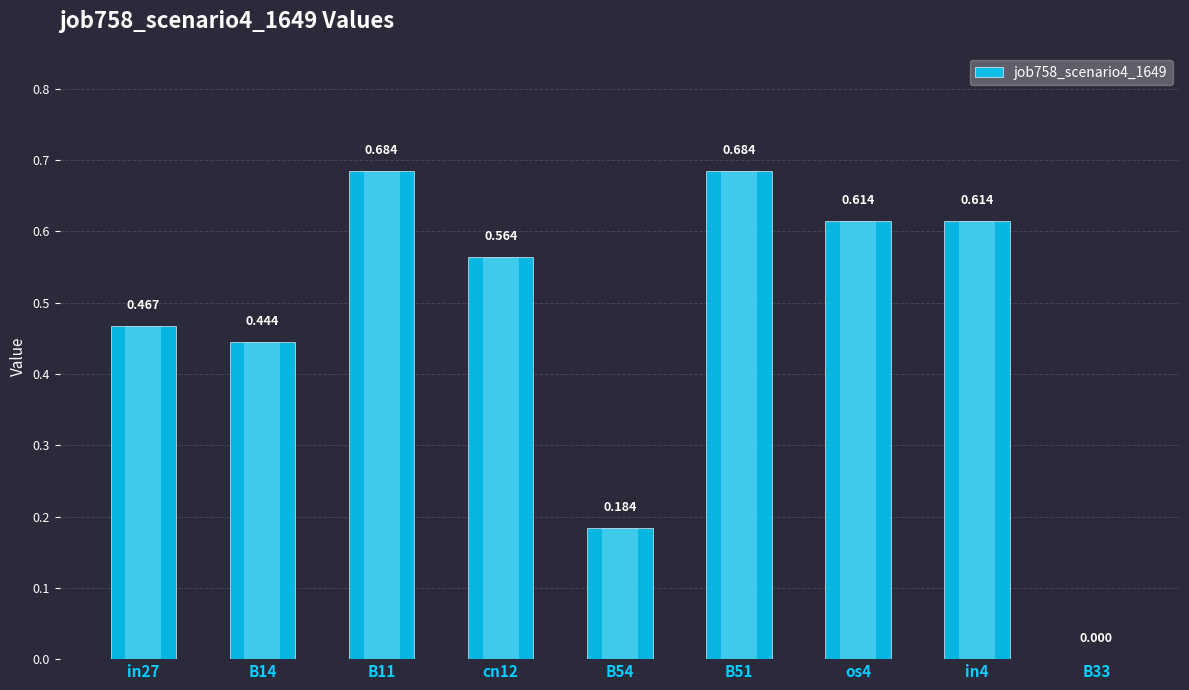

List the labels in order of value, smallest first.

B33, B54, B14, in27, cn12, os4, in4, B11, B51